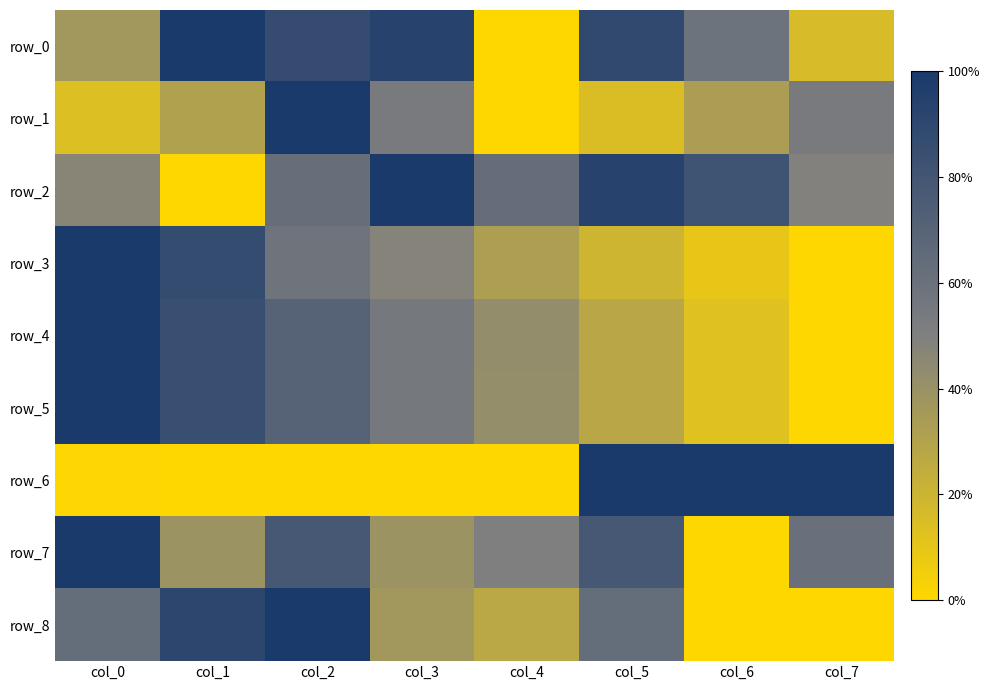

At which category does the chart reach its minimum across all series?

col_4